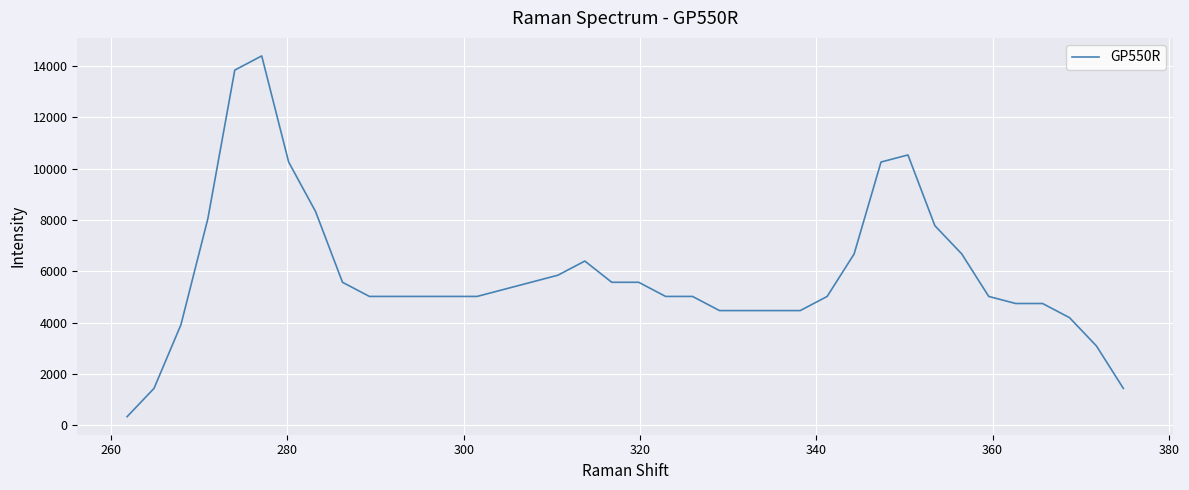

What is the difference between the maximum and minimum values?

14055.2